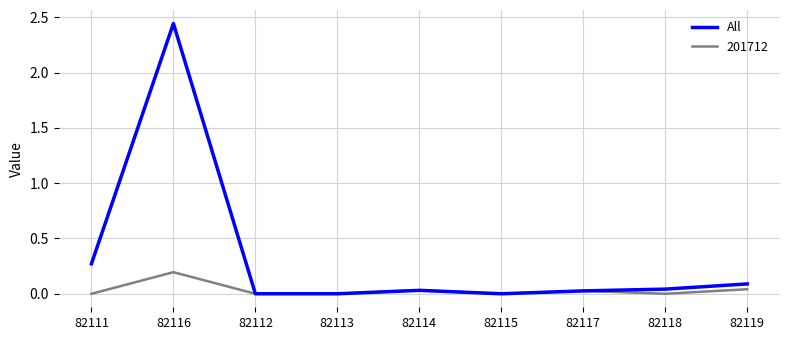

Which series has the largest range (max minus min)?

All